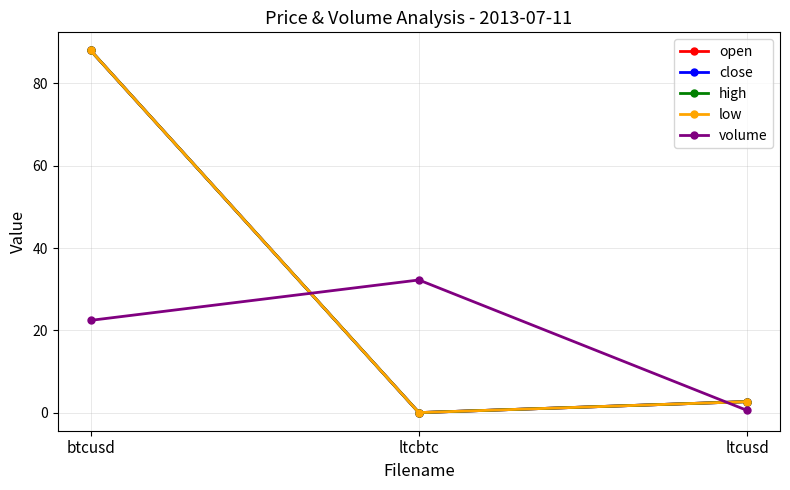

Which series has the widest spread of values?

open